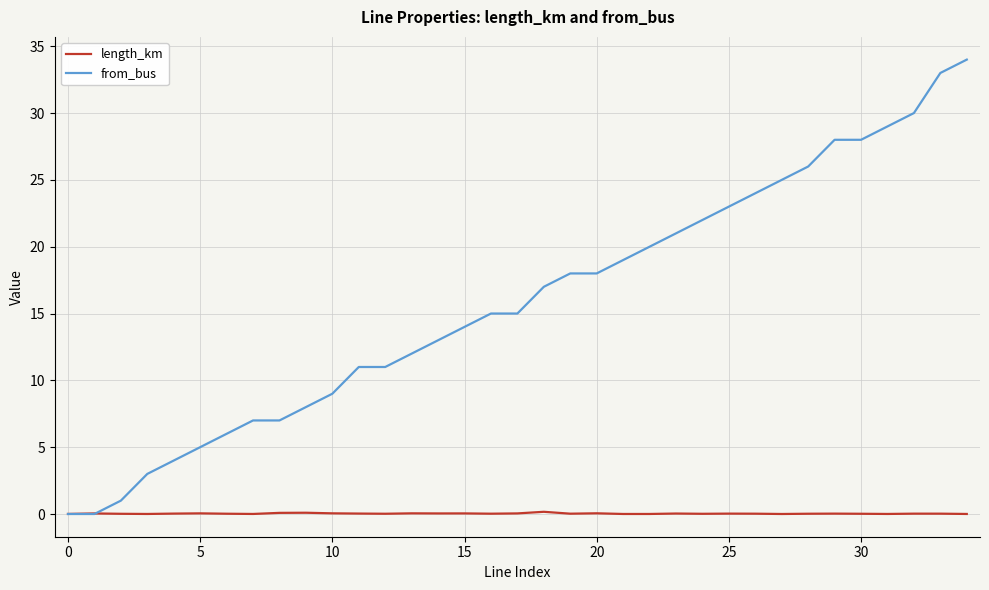

How many distinct data groups are displayed?

2